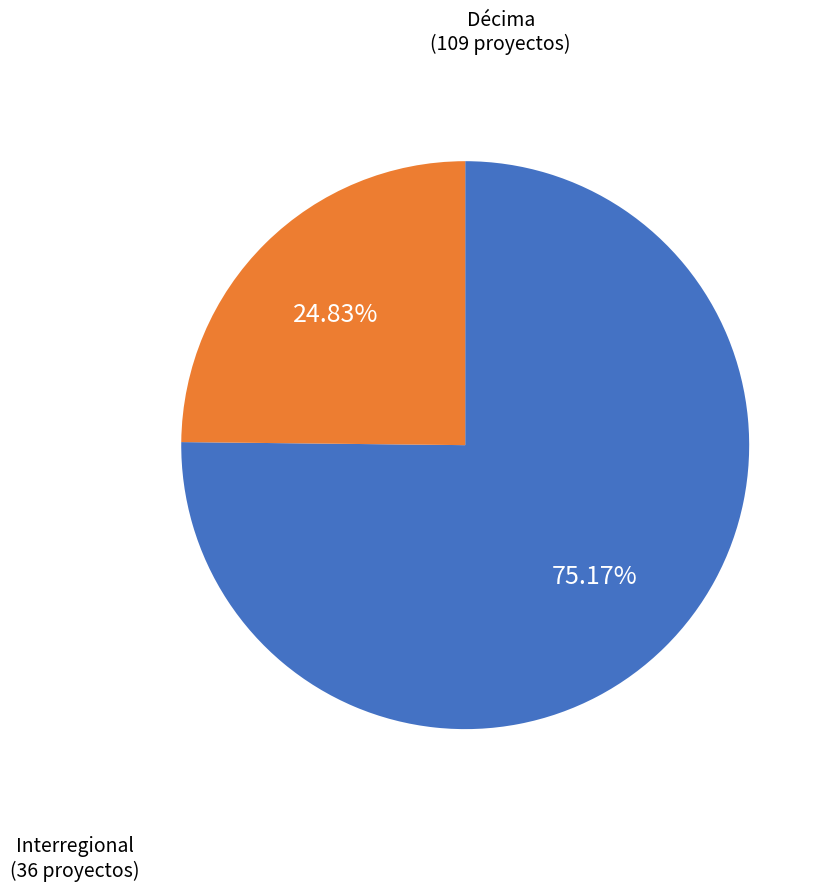

How many slices are in this pie chart?

2